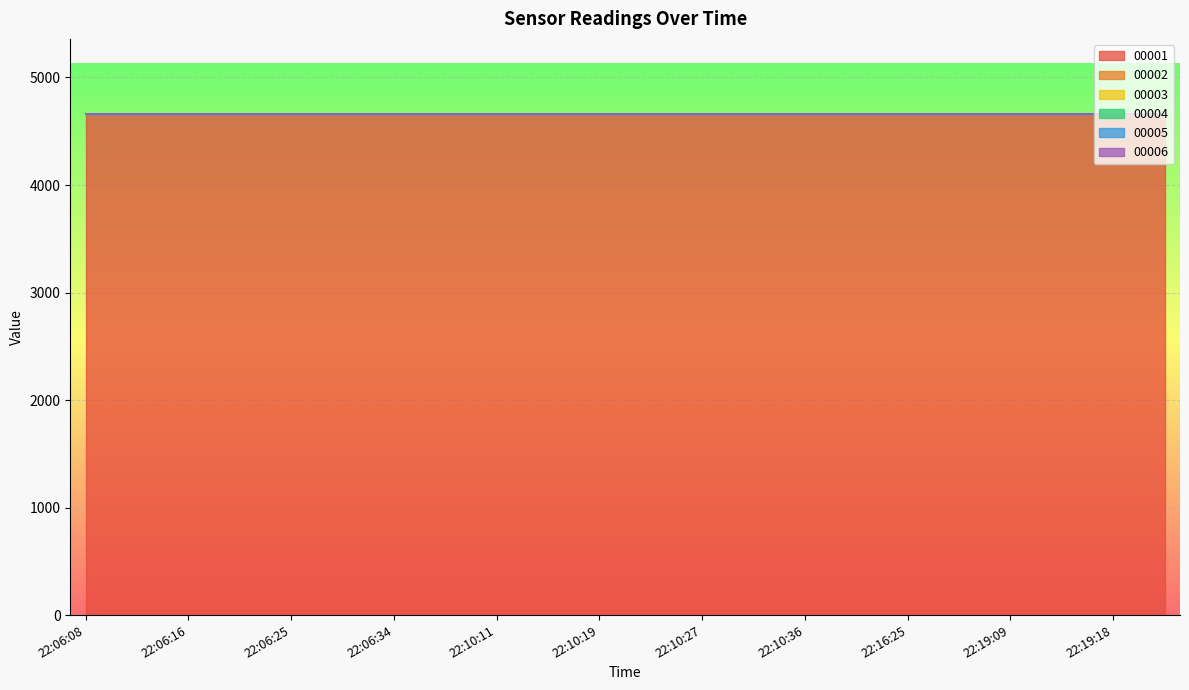

At which label does 00006 reach its peak?

22:06:08